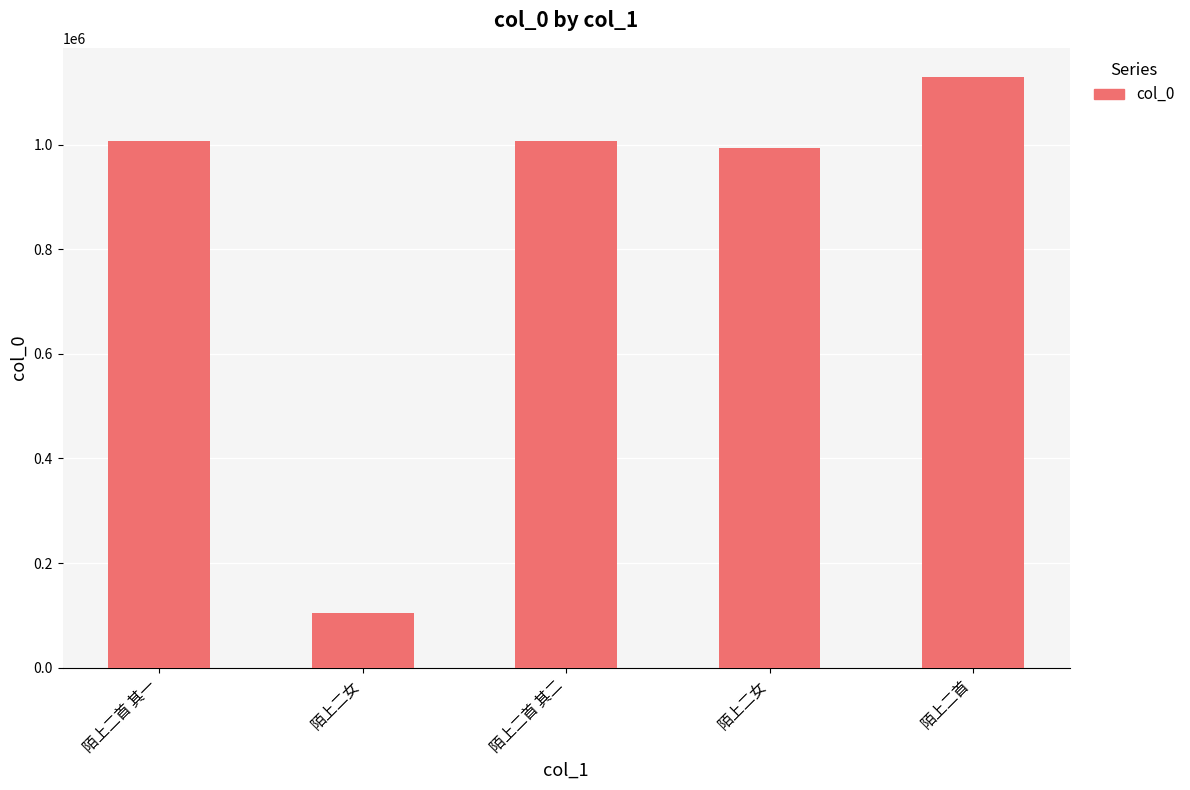

What is the difference between the maximum and minimum values?

1024315